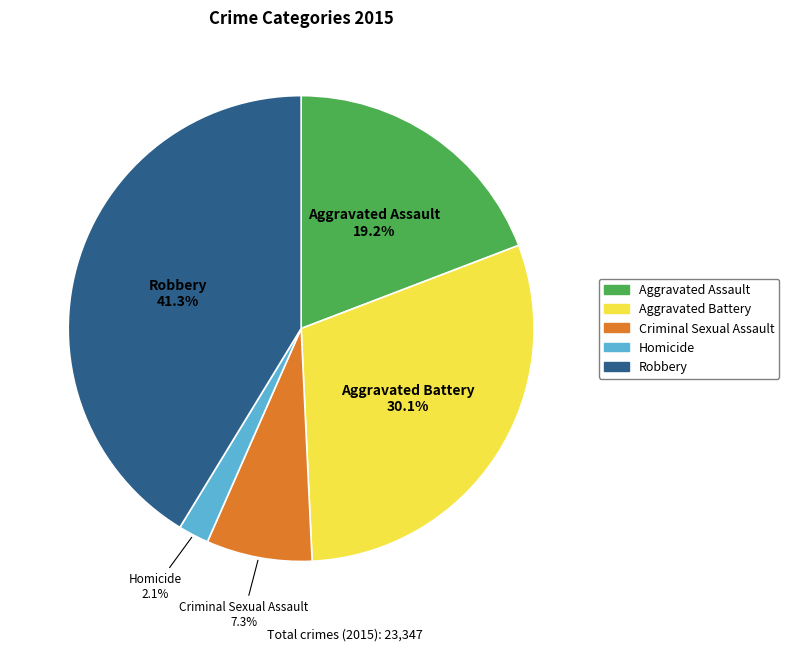

Which category has the biggest portion of the pie?

Robbery